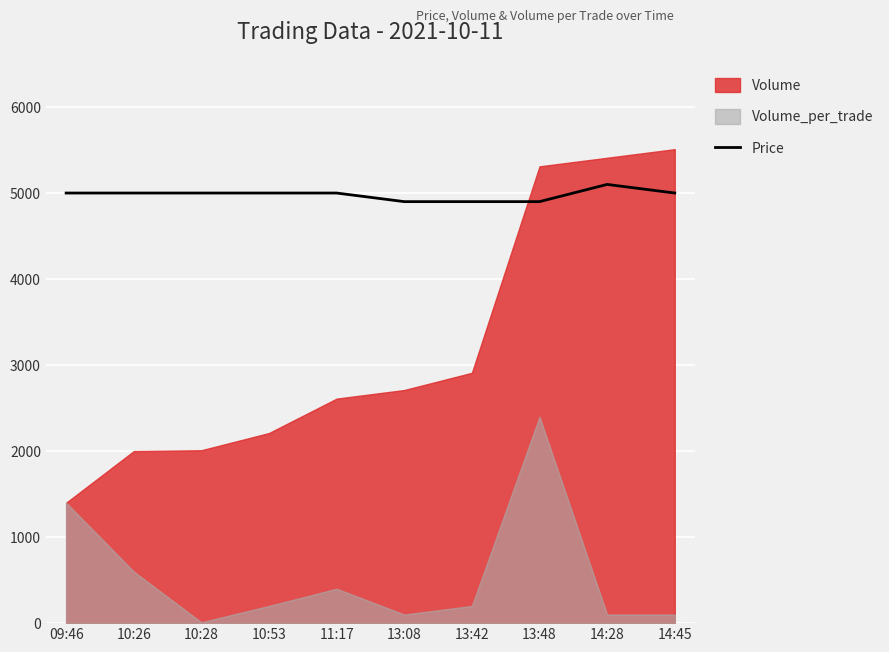

Approximately how many times larger is the value at 10:28 compared to 13:42?

1.0